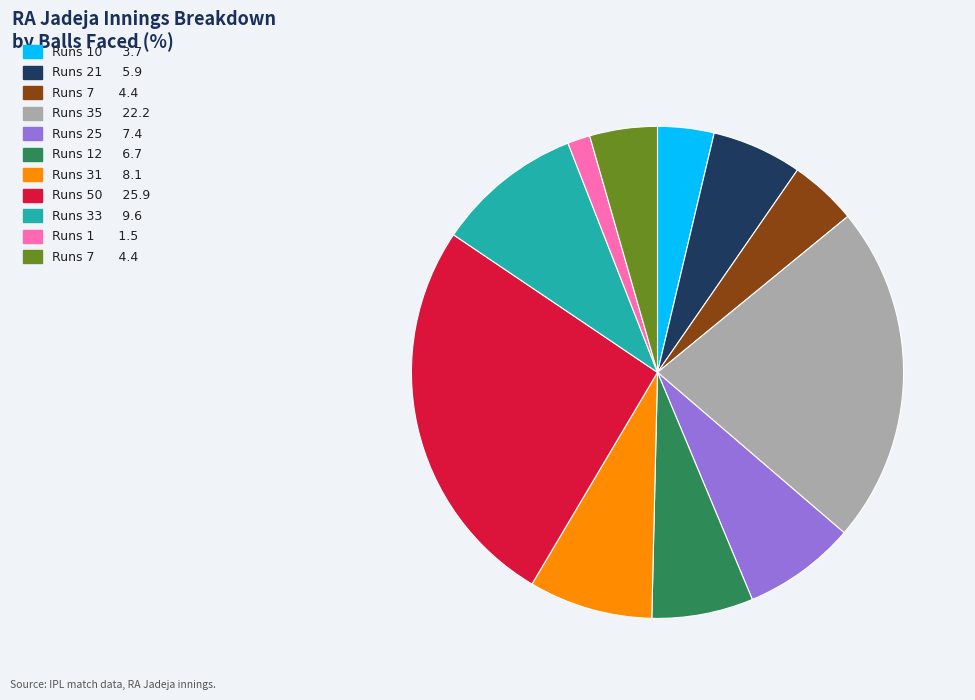

Is there a majority slice in this chart?

No